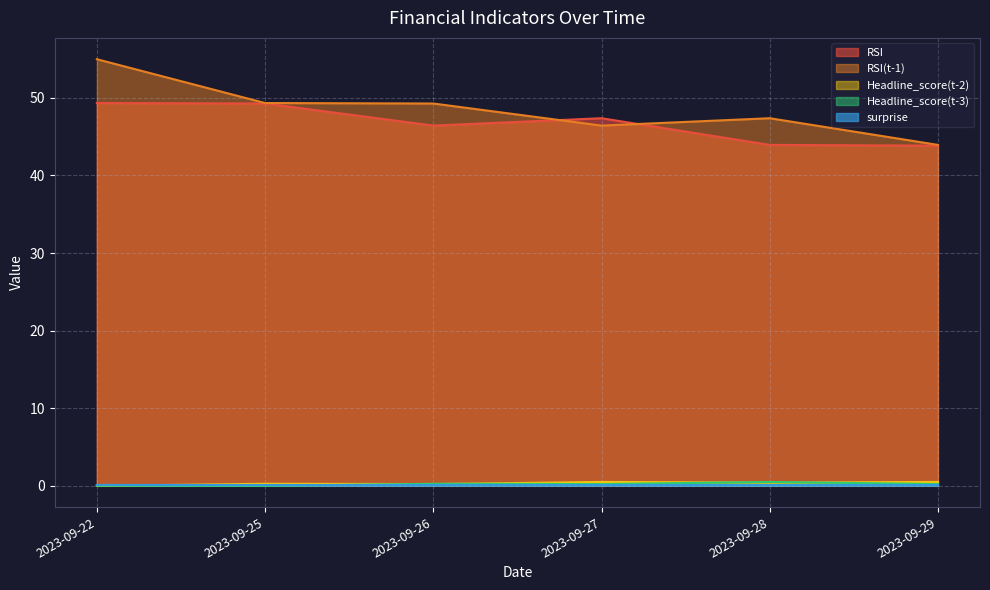

True or false: RSI and Headline_score(t-2) intersect in this chart.

False